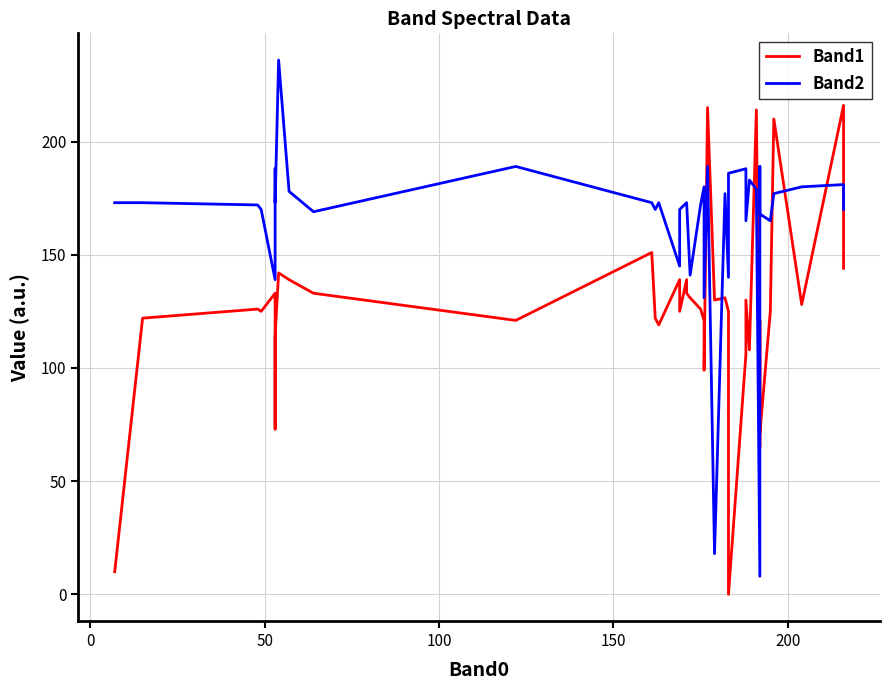

How many lines are shown in the chart?

2